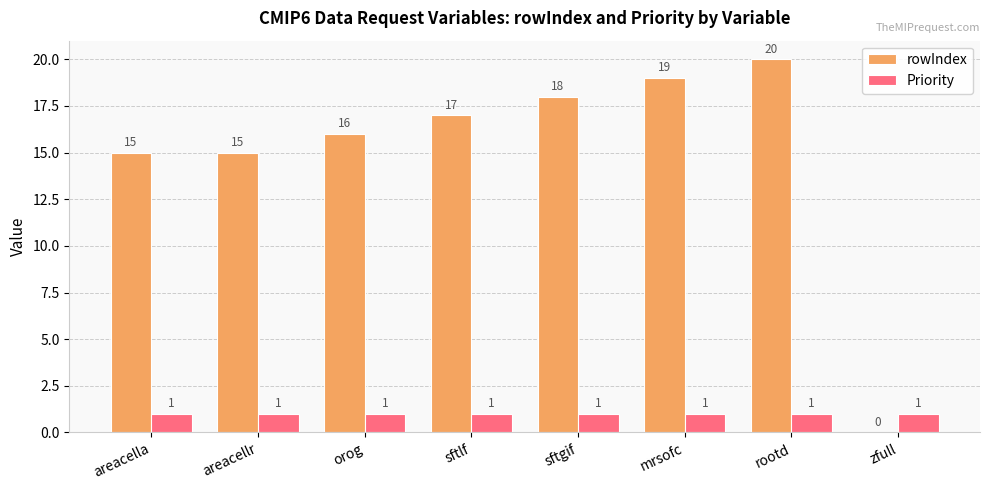

Which series has the largest total across all categories?

rowIndex